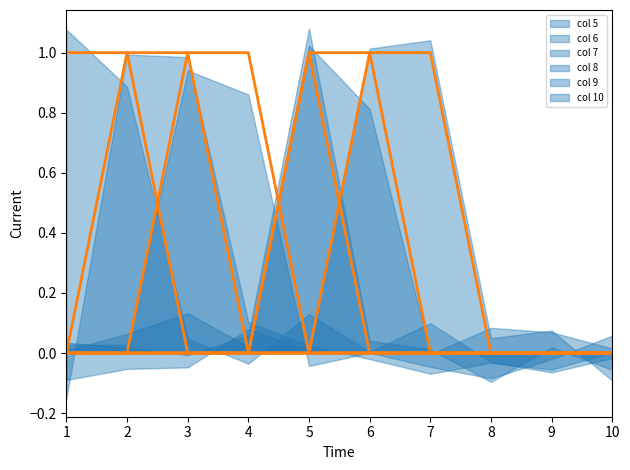

What is the sum of the 10 values at 6 and 4?

1